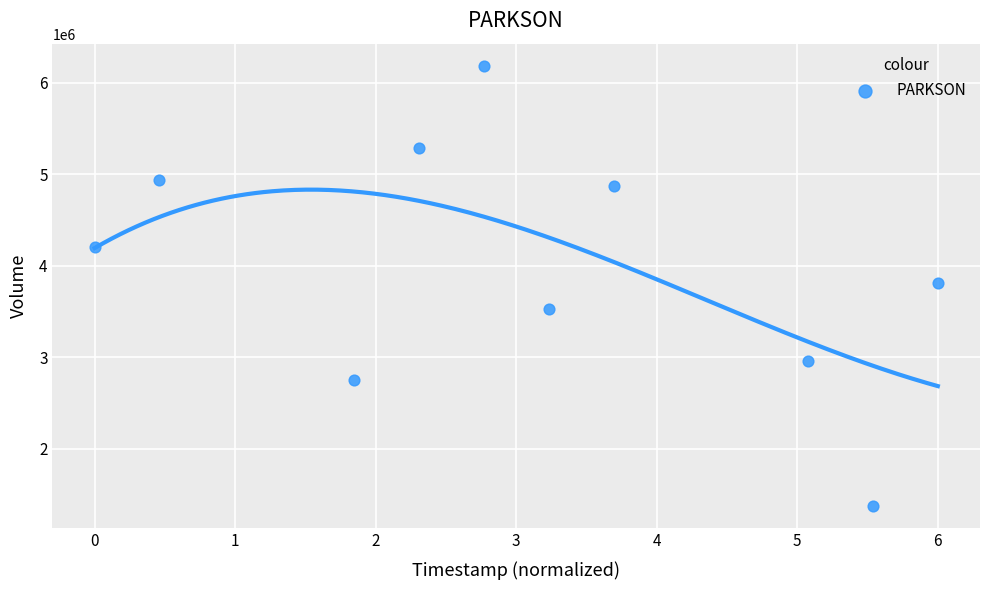

What is the average Y value?

3987250